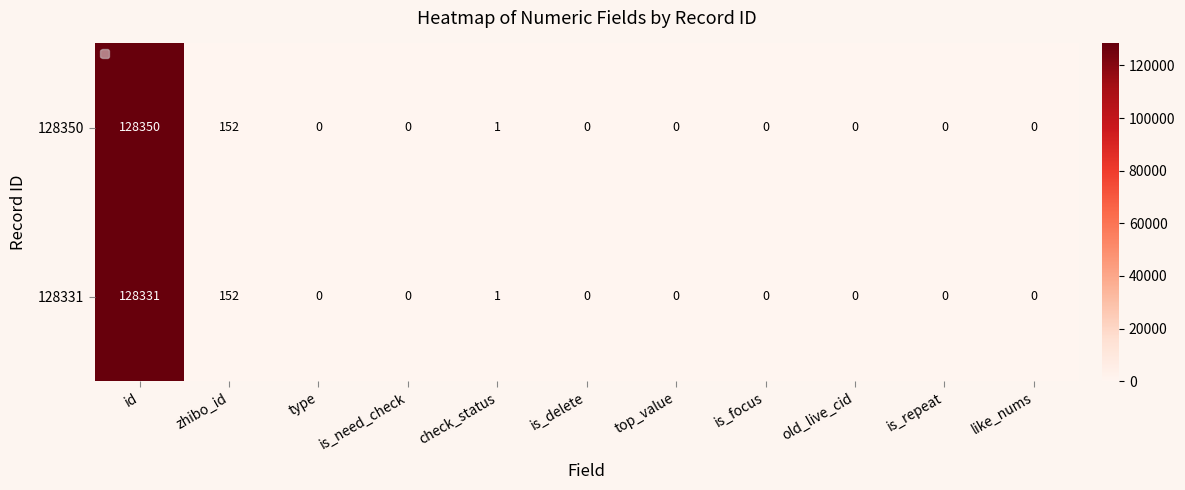

Rank the series by their average value, from lowest to highest.

128331, 128350